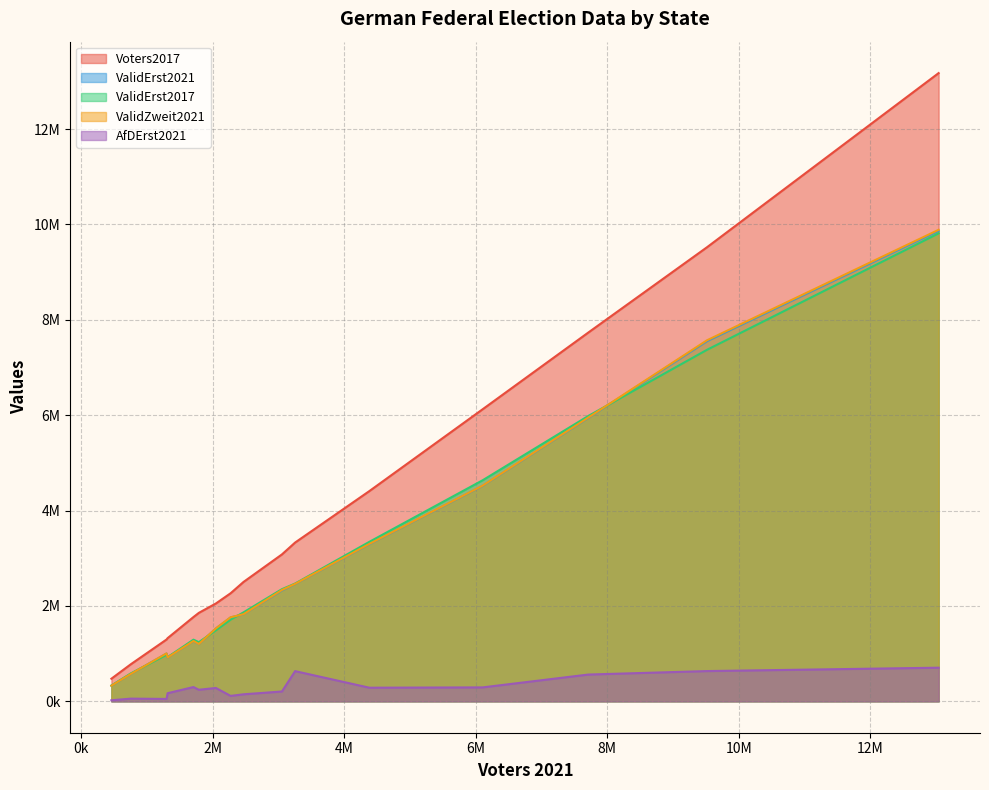

What is the sum of the ValidZweit2021 values at Hamburg and Rheinland-Pfalz?

3339696